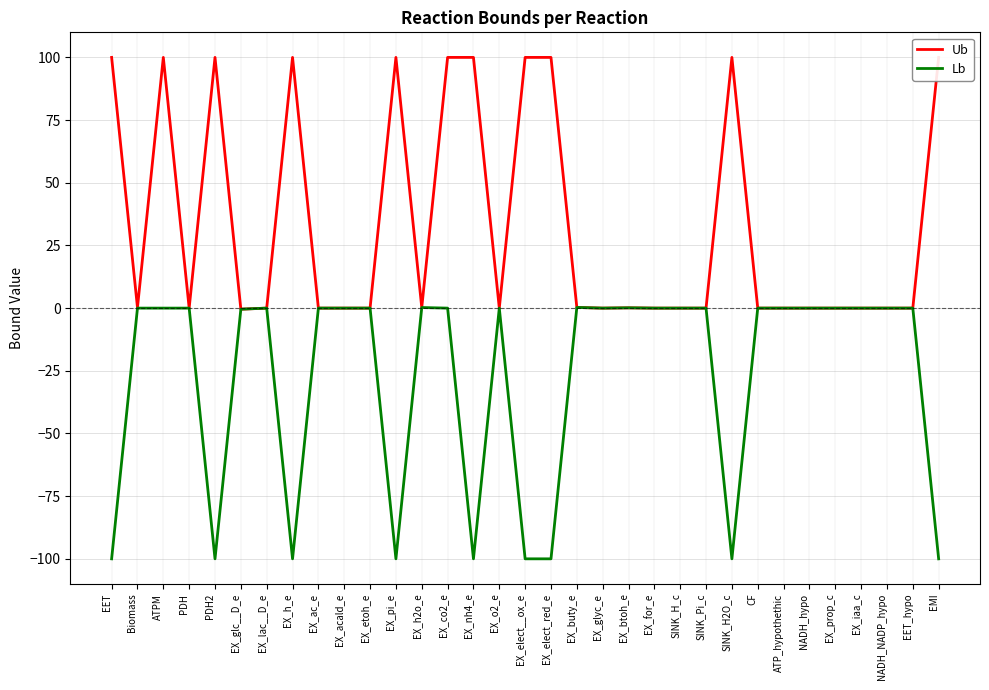

What is the smallest value displayed?

-100.0